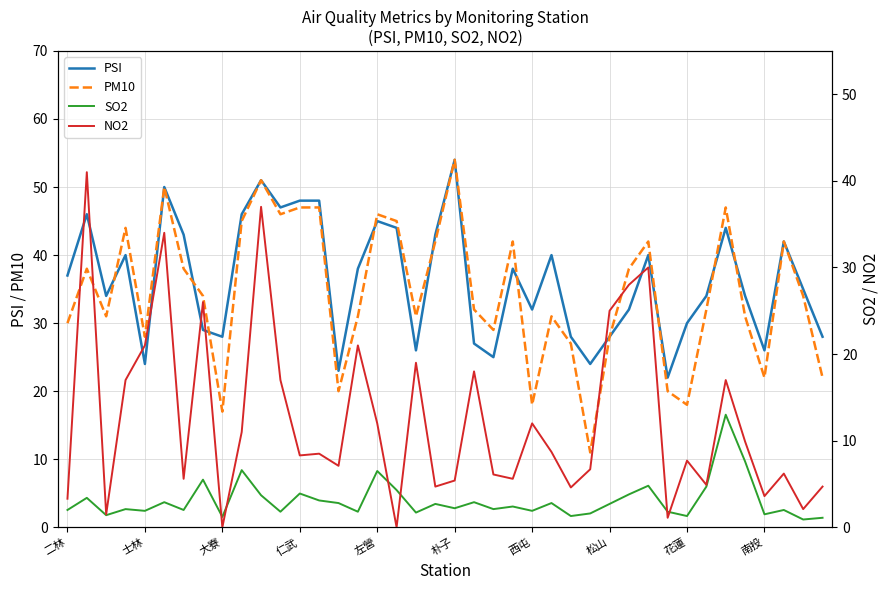

Which series has the widest spread of values?

PM10